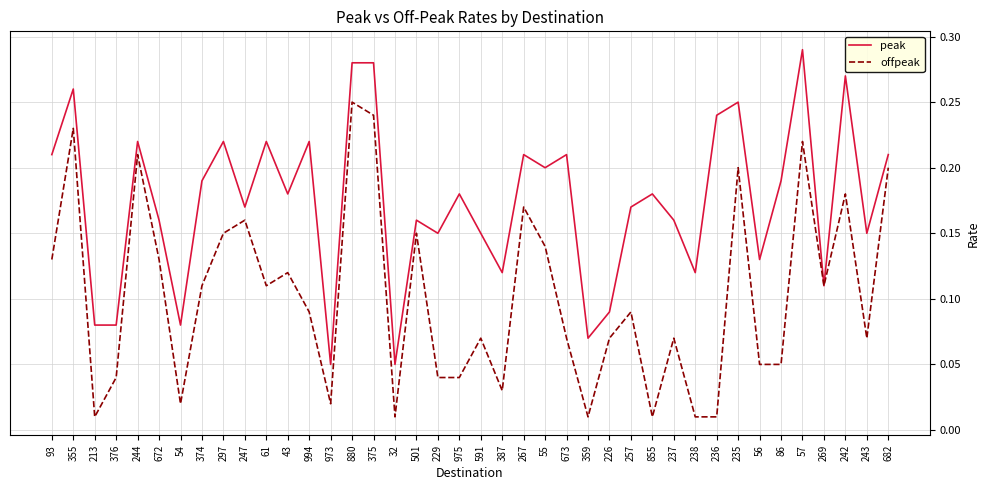

What position from the right is 855?

12